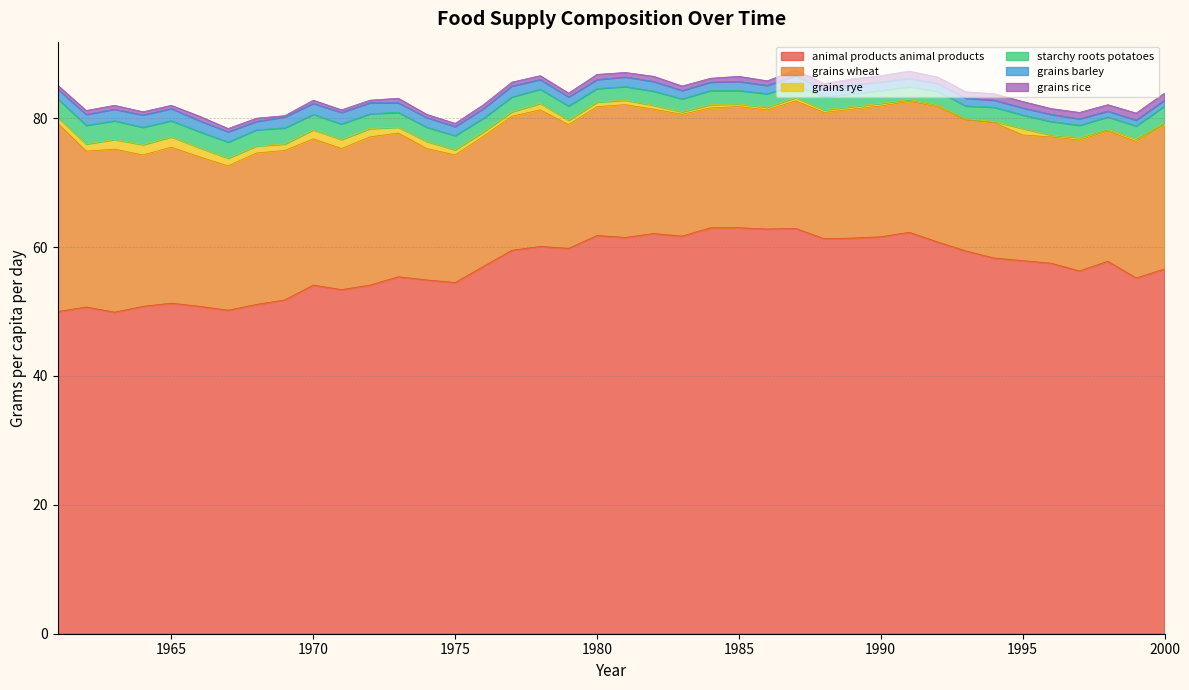

Count the number of data series in this chart.

6